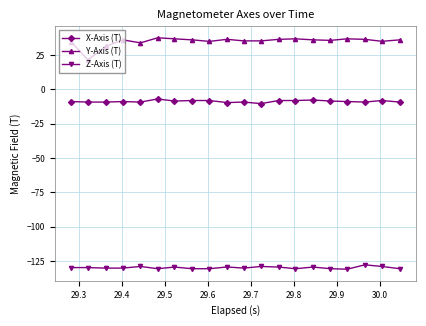

True or false: X-Axis (T) has more than 0 points higher than both neighbors.

True